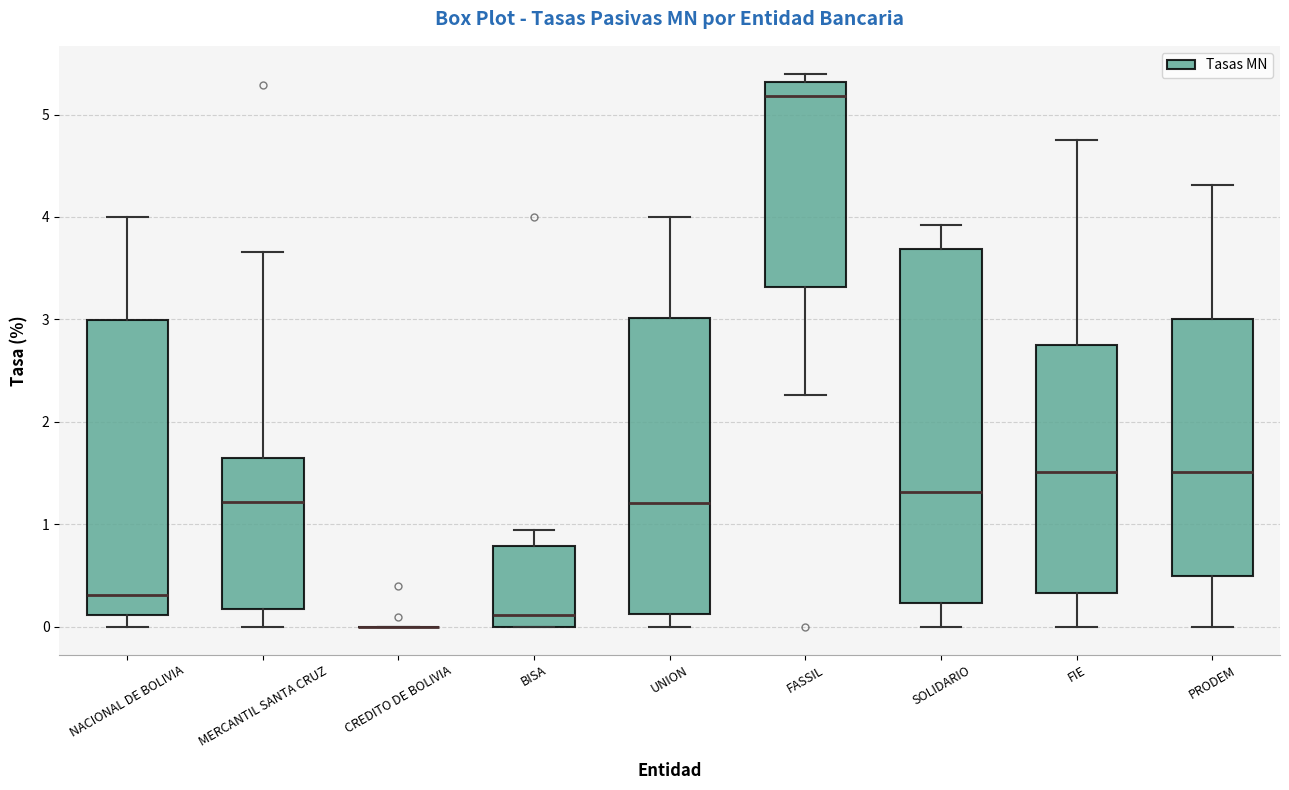

Reading left to right, read every box against the y-axis: the position of its median line, the range the box covers, and the ends of its whiskers. The values are not printed on the chart, so give them approximately, as read against the axis.

NACIONAL DE BOLIVIA: median 0.3, box 0.1 to 3.0, whiskers 0.0 to 4.0
MERCANTIL SANTA CRUZ: median 1.2, box 0.2 to 1.6, whiskers 0.0 to 3.7
CREDITO DE BOLIVIA: box collapsed to a line at 0.0, whiskers 0.0 to 0.0
BISA: median 0.1, box 0.0 to 0.8, whiskers 0.0 to 1.0
UNION: median 1.2, box 0.1 to 3.0, whiskers 0.0 to 4.0
FASSIL: median 5.2, box 3.3 to 5.3, whiskers 2.3 to 5.4
SOLIDARIO: median 1.3, box 0.2 to 3.7, whiskers 0.0 to 3.9
FIE: median 1.5, box 0.3 to 2.8, whiskers 0.0 to 4.8
PRODEM: median 1.5, box 0.5 to 3.0, whiskers 0.0 to 4.3